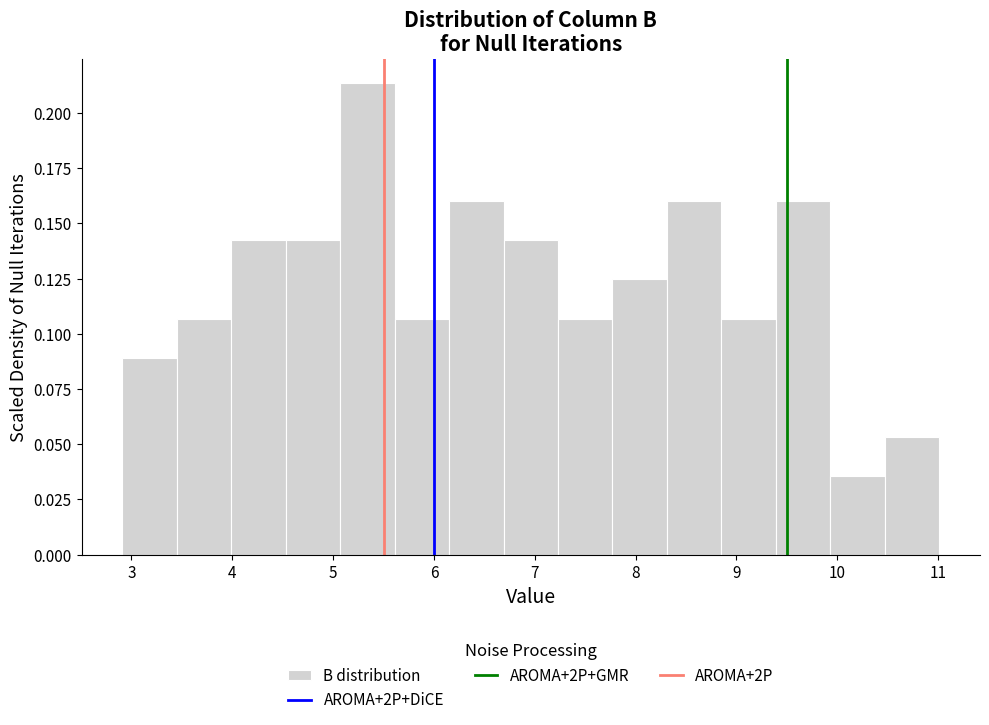

Over which range of the x-axis is the bar tallest?

5.07 to 5.61